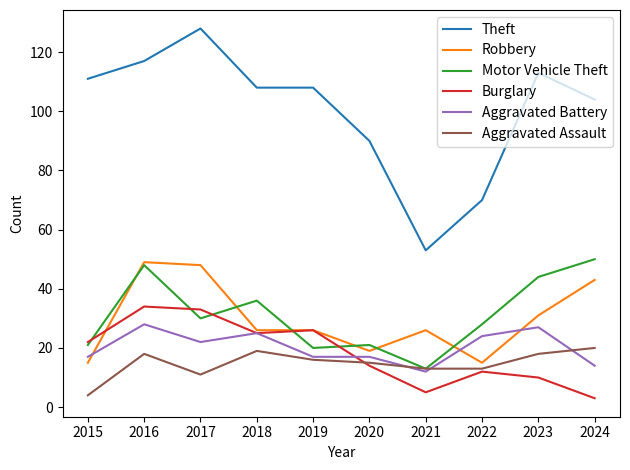

True or false: Theft and Aggravated Battery cross at least once.

False